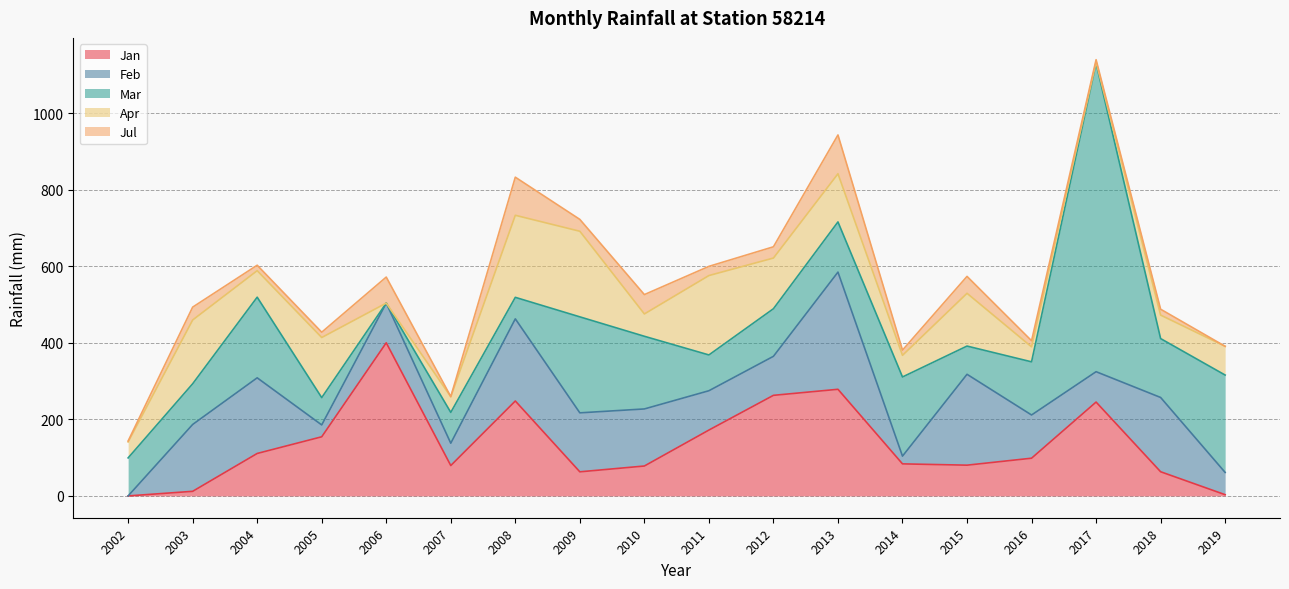

How many lines are shown in the chart?

5